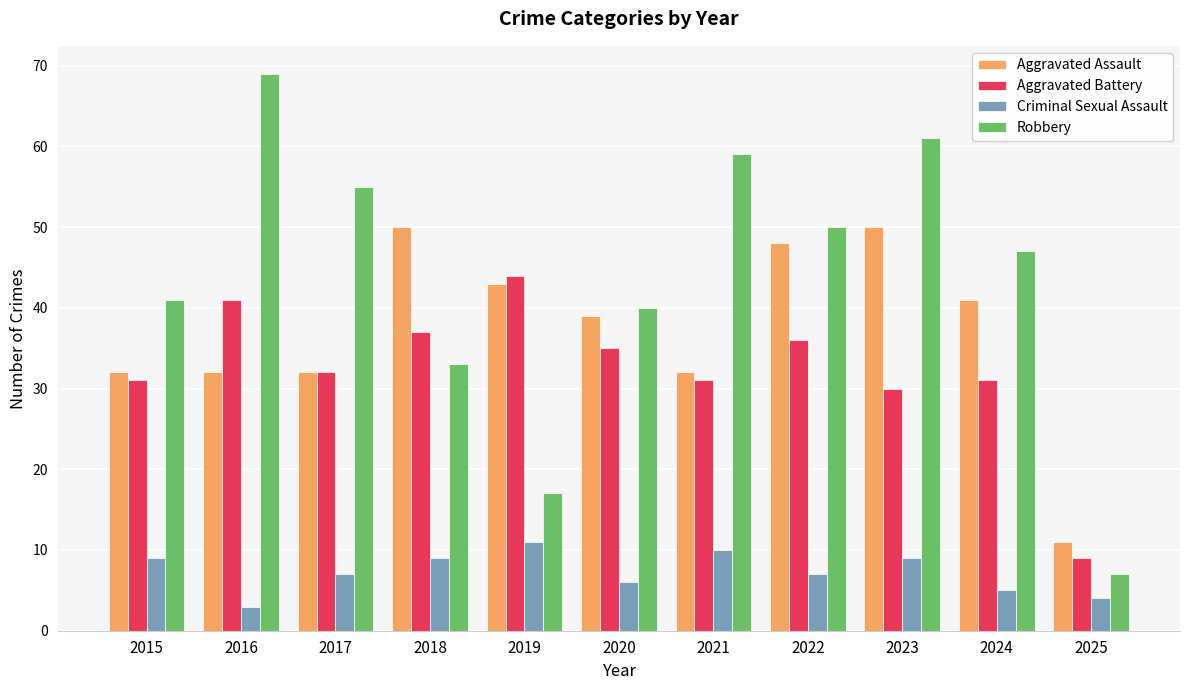

What is the average value of the Robbery series?

44